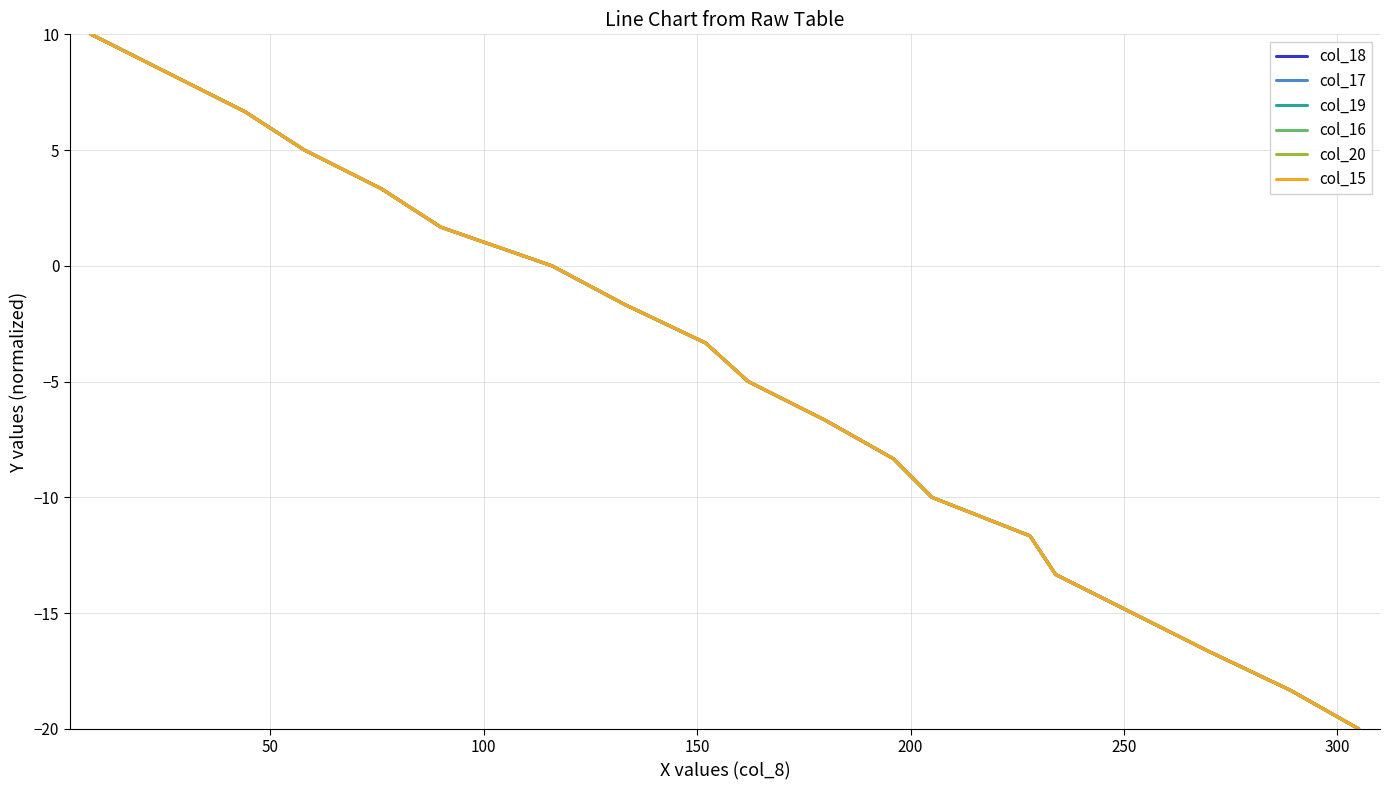

At how many categories does at least one series exceed -2?

8